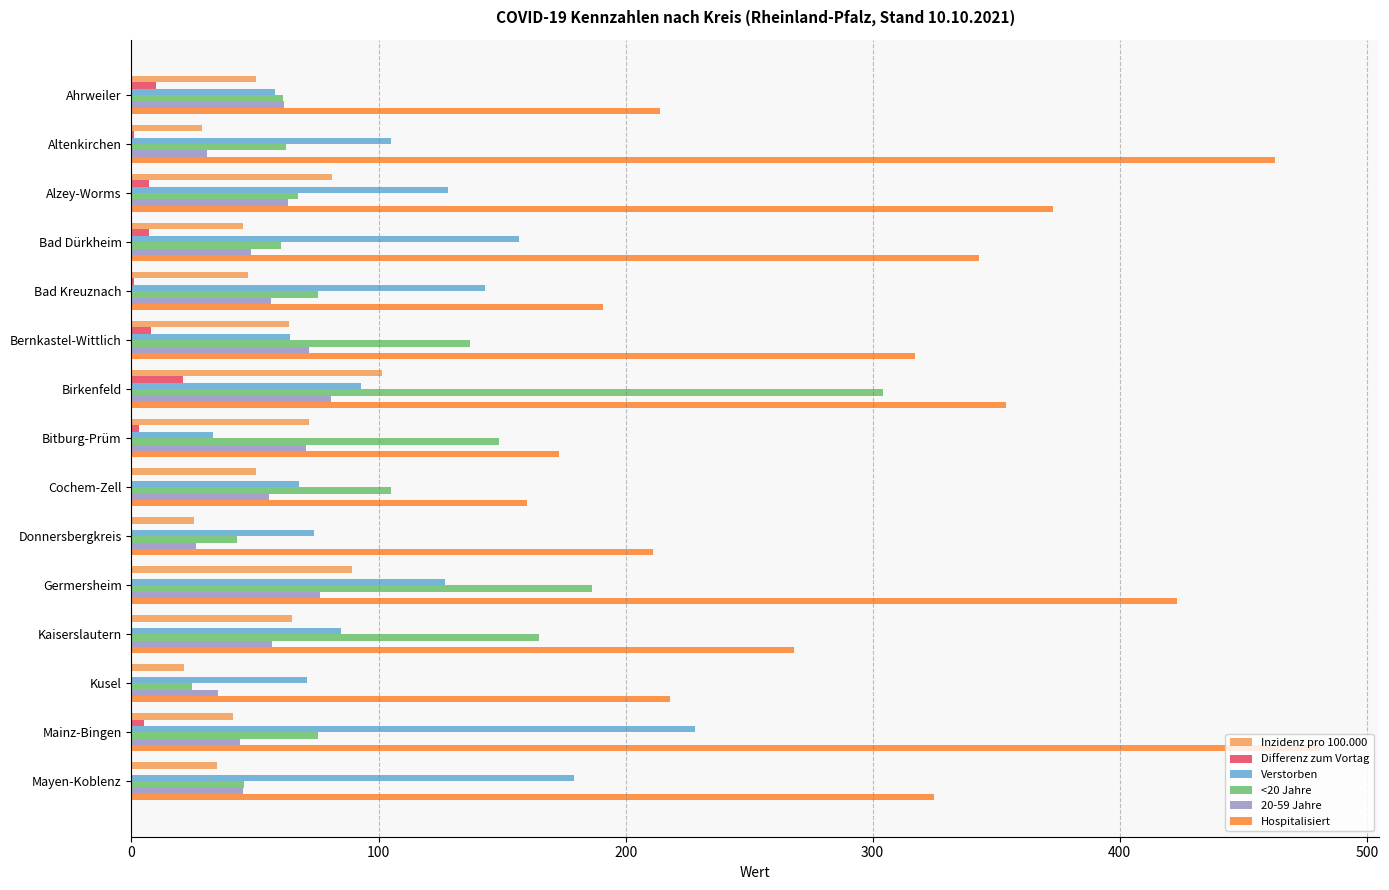

What is the maximum value for Hospitalisiert?

481.0